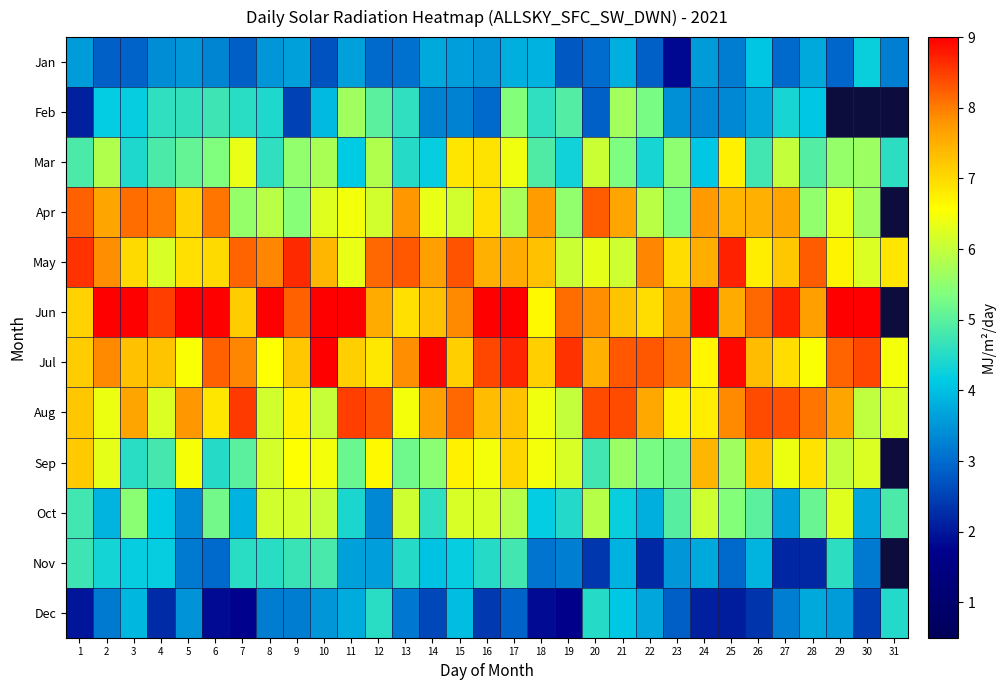

What is the total value across all series at 24?

68.5